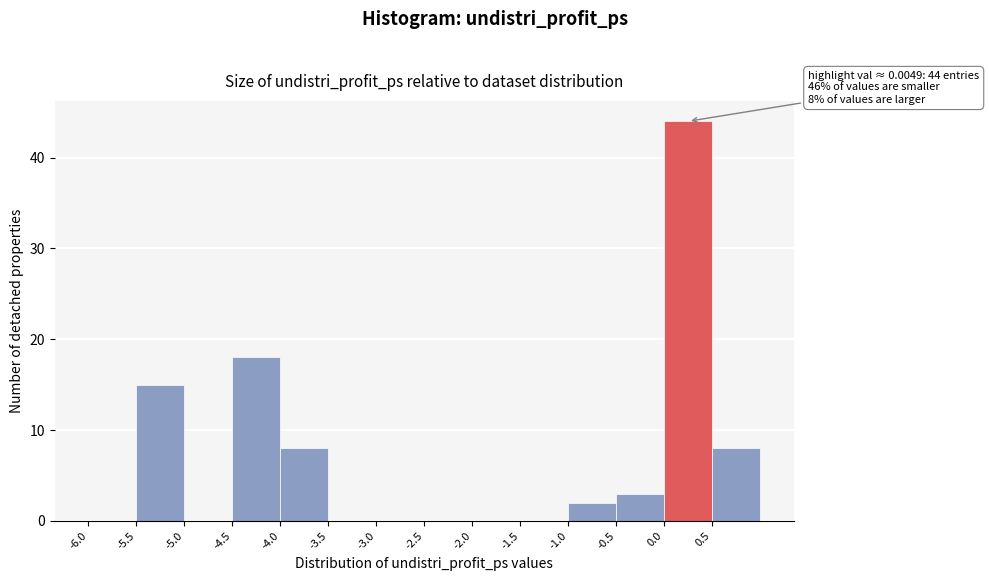

Which range on the x-axis has the tallest bar?

0.0 to 0.5